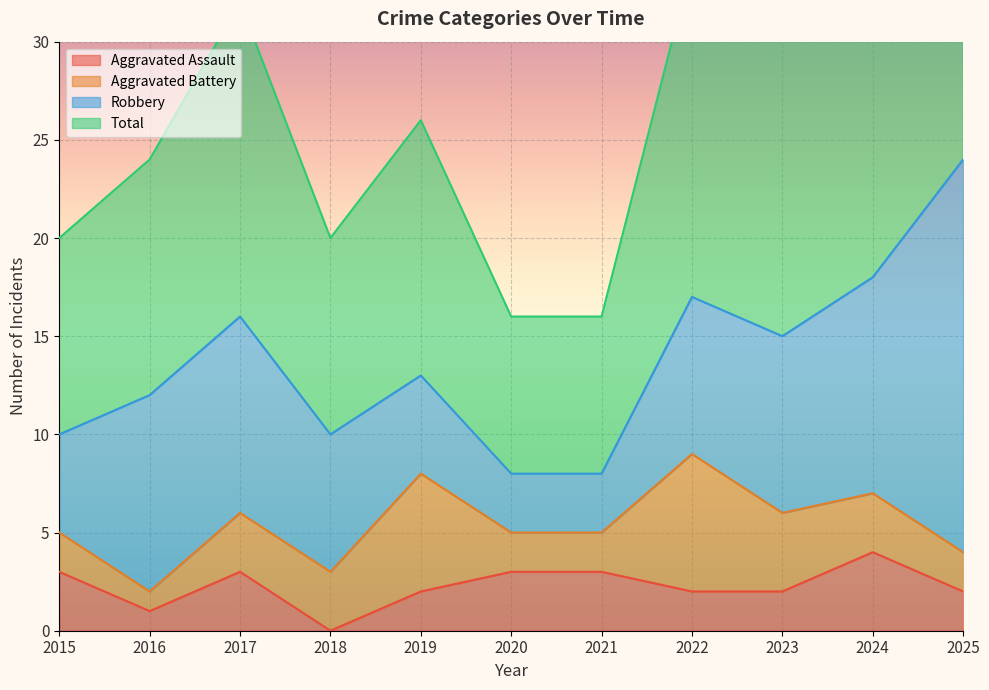

The value of Aggravated Assault at 2025 is 2. True or false?

True